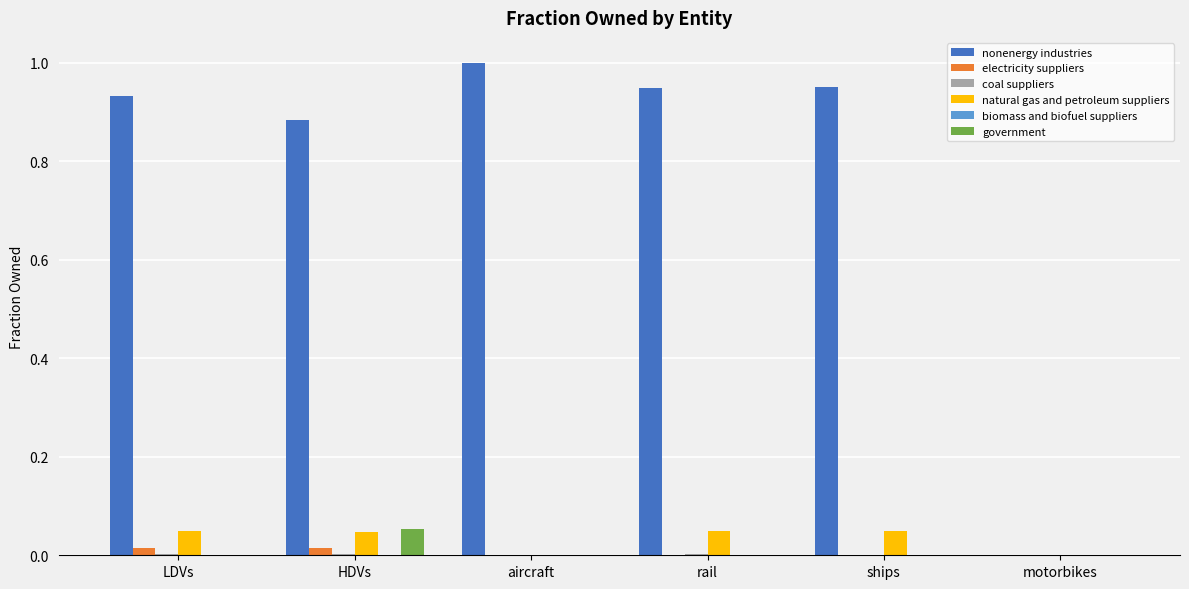

Which series has the largest total across all categories?

nonenergy industries